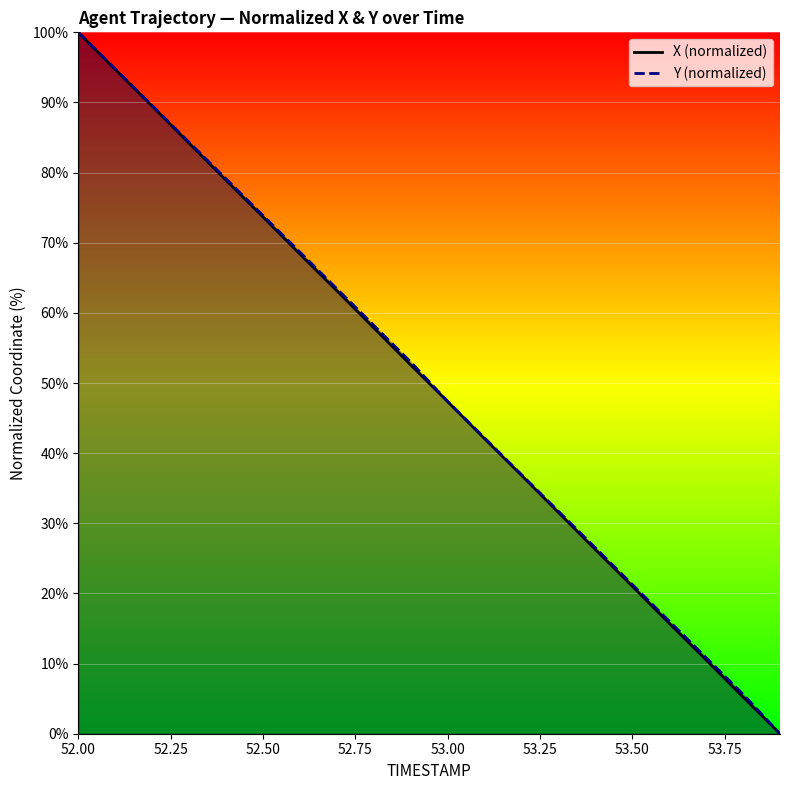

How many data points in X (normalized) are less than 52?

10